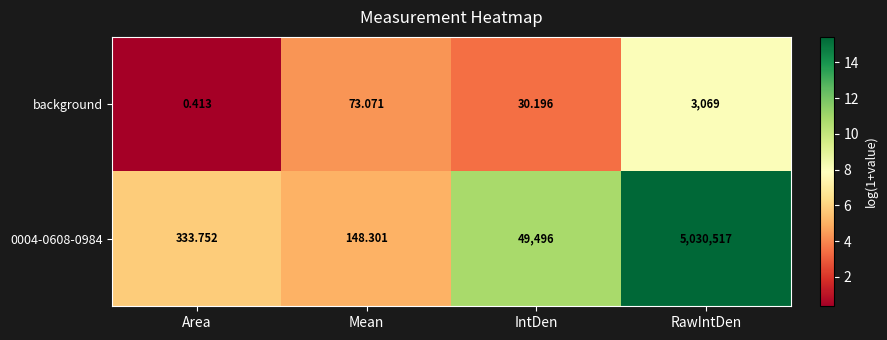

Rank the series by their average value, from lowest to highest.

background, 0004-0608-0984